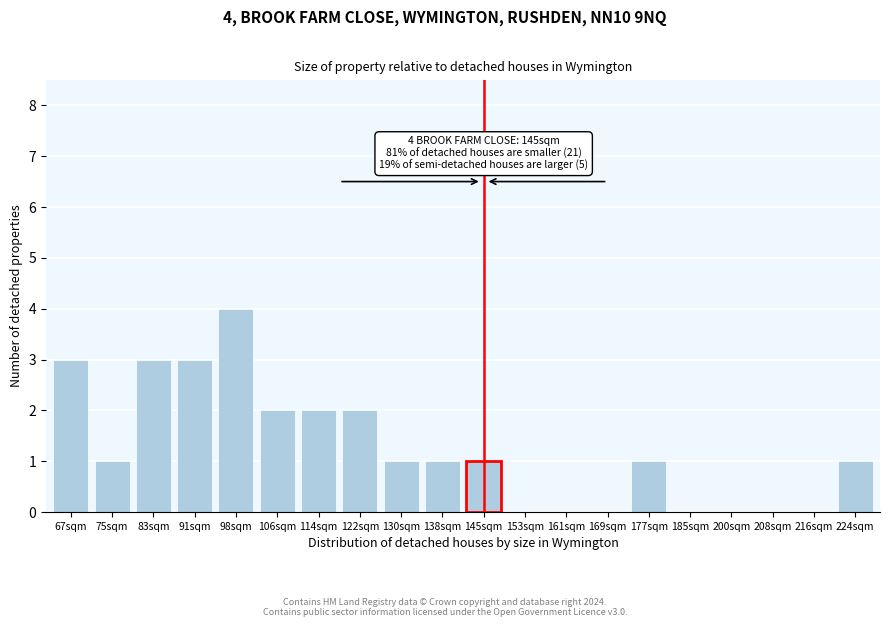

Reading right to left, extract all data points from this chart.

224sqm=1	216sqm=0	208sqm=0	200sqm=0	185sqm=0	177sqm=1	169sqm=0	161sqm=0	153sqm=0	145sqm=1	138sqm=1	130sqm=1	122sqm=2	114sqm=2	106sqm=2	98sqm=4	91sqm=3	83sqm=3	75sqm=1	67sqm=3